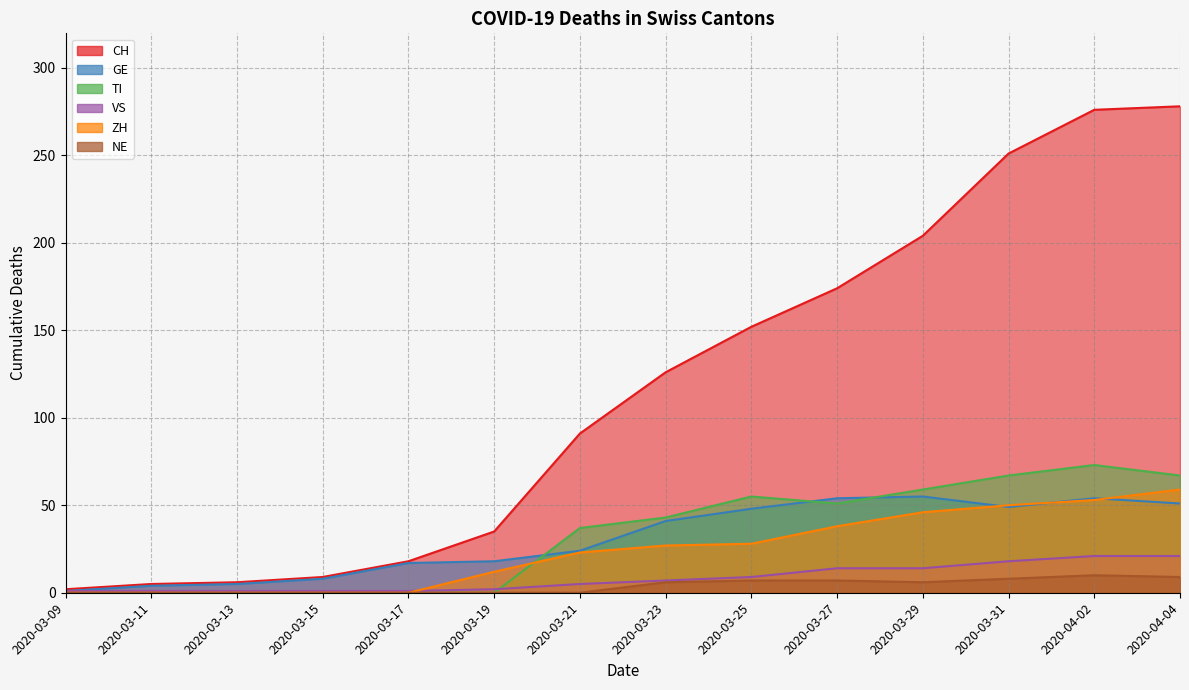

At how many categories does at least one series exceed 210?

3